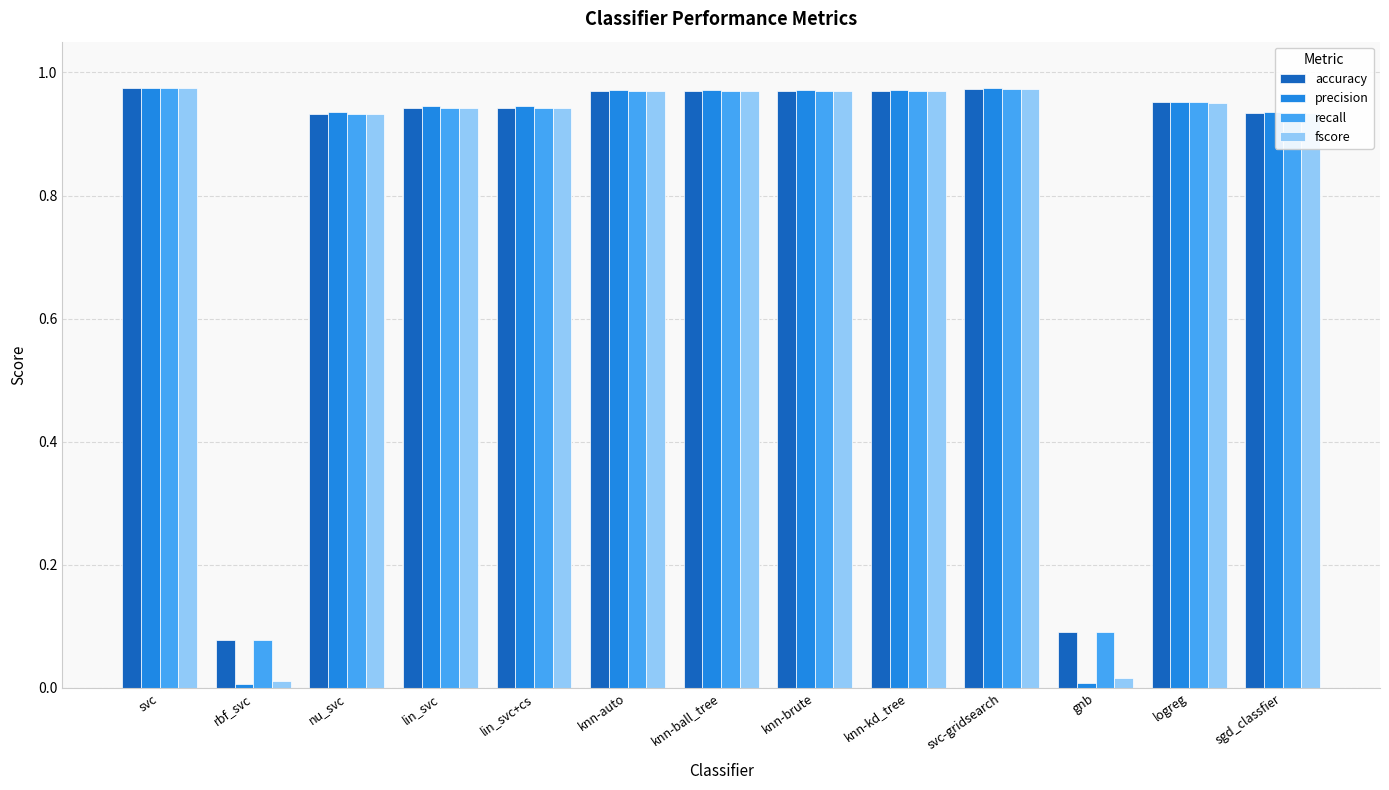

Is it true that recall equals 0.4 at knn-kd_tree?

False